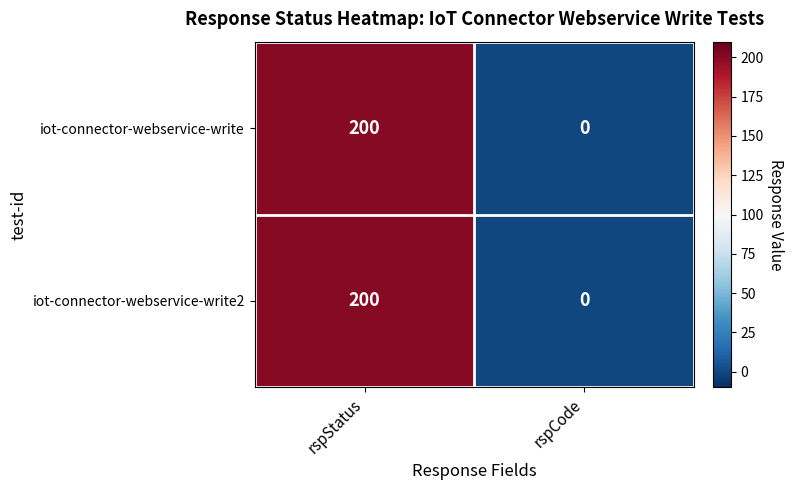

Which category has the lowest value in the iot-connector-webservice-write series?

rspCode